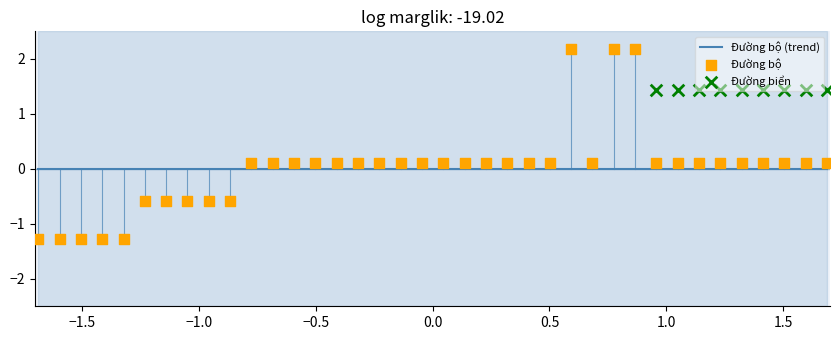

What is the change in value from 9 to 37?

+0.7